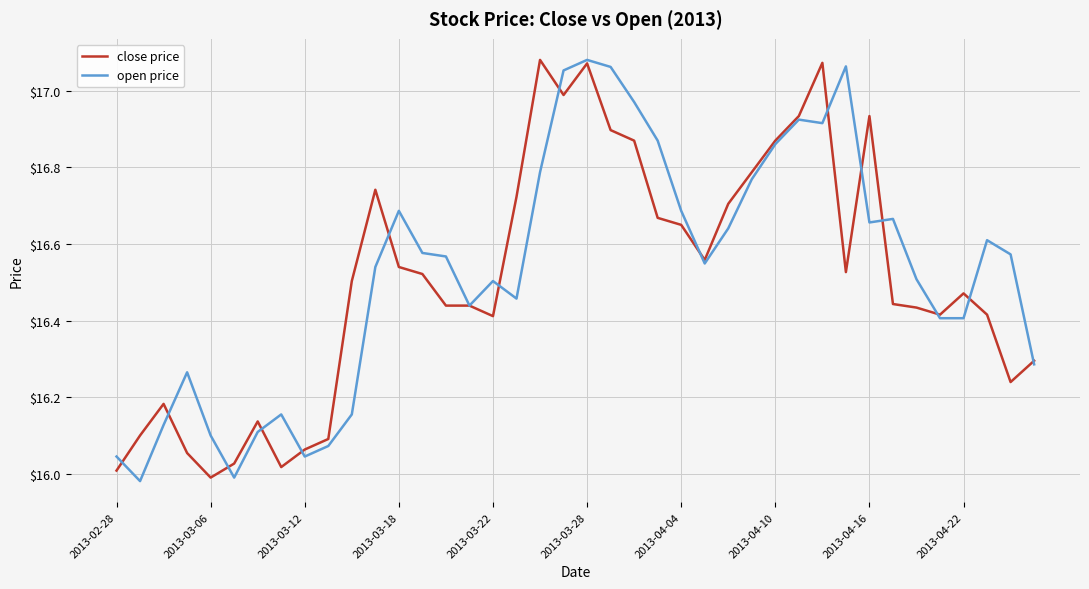

True or false: close price and open price intersect in this chart.

True